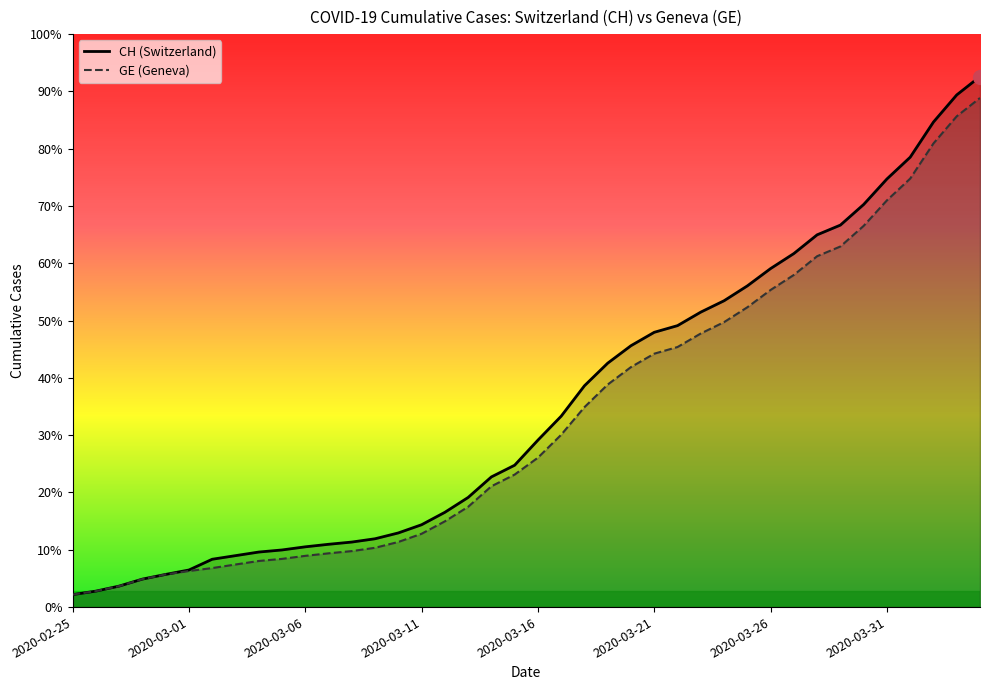

True or false: GE and CH intersect in this chart.

False